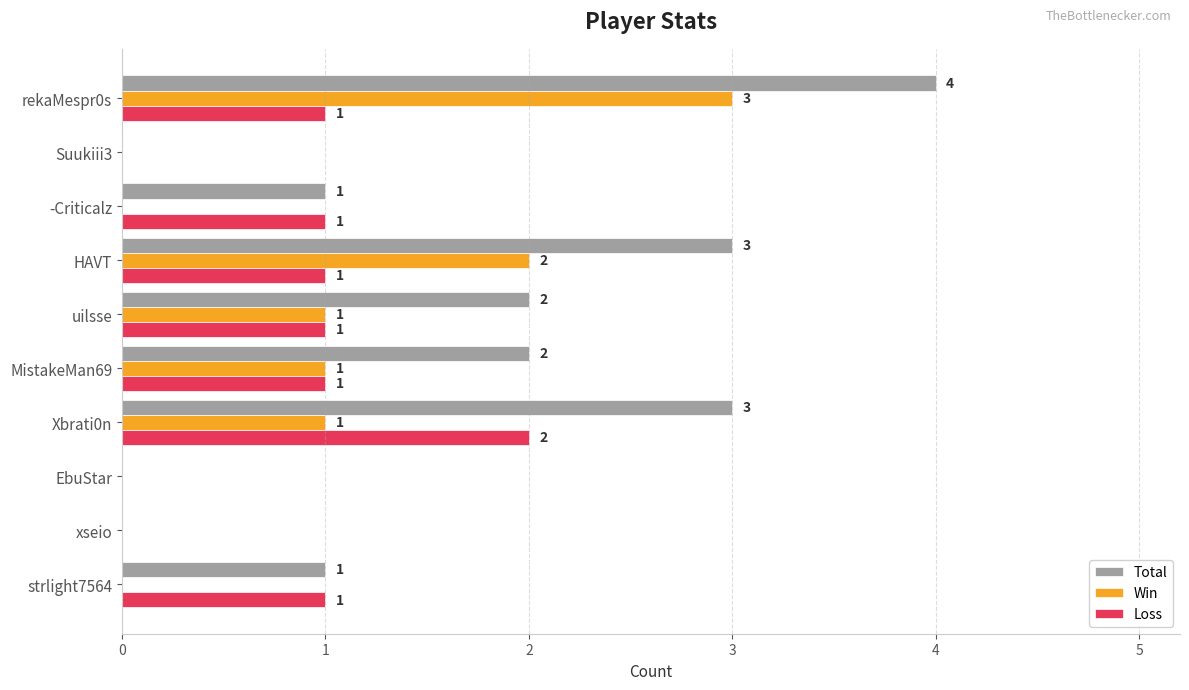

What is the highest value of the Win series?

3